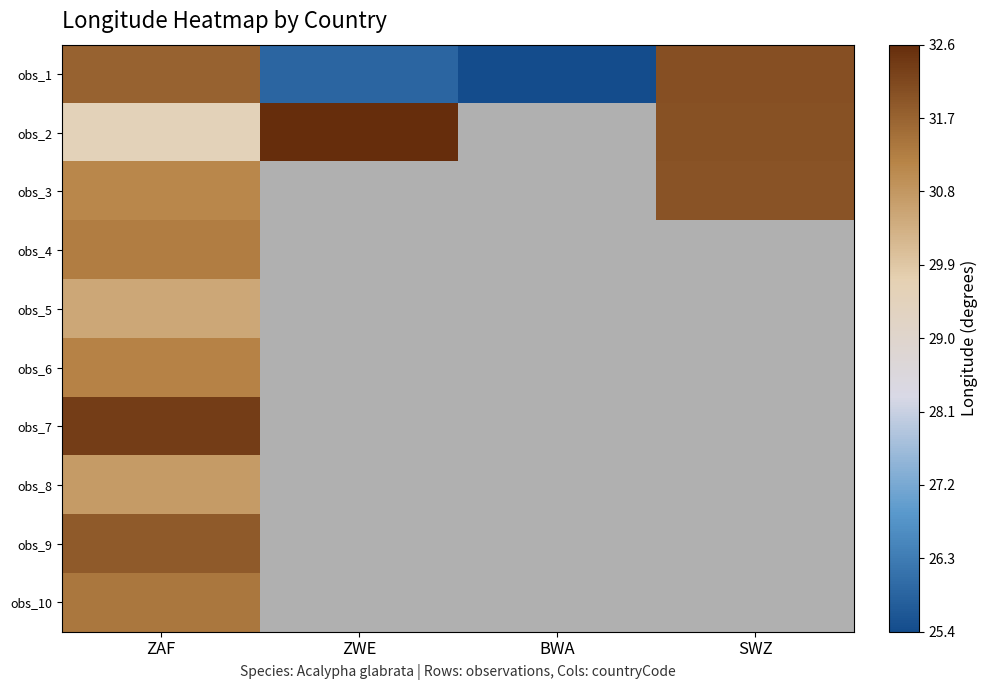

Rank the categories by obs_5 value from lowest to highest.

ZAF, ZWE, BWA, SWZ